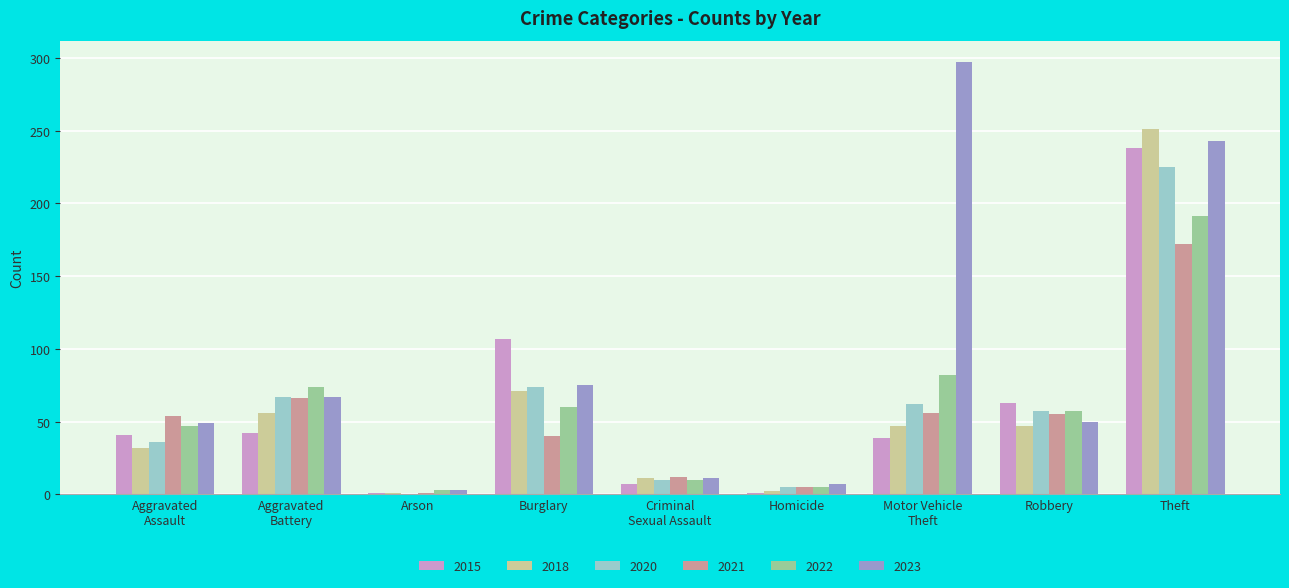

What is the sum of all 2022 values?

529